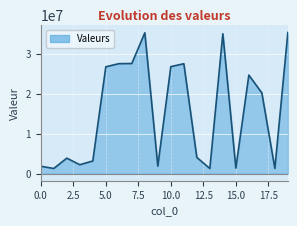

What is the smallest value displayed?

1296109